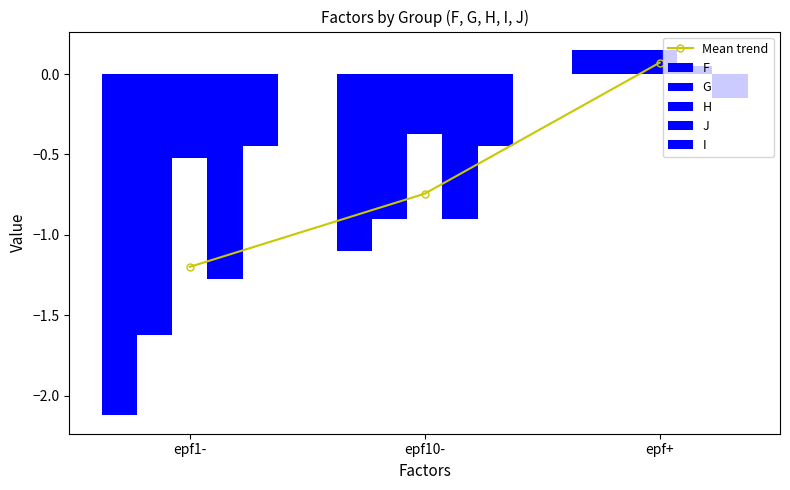

Reading left to right, transcribe all the data shown in this chart.

Mean trend: -1.2	-0.7	0.1
F: -2.1	-1.1	0.2
G: -1.6	-0.9	0.2
H: -0.5	-0.4	0.2
J: -1.3	-0.9	0.0
I: -0.4	-0.4	-0.1